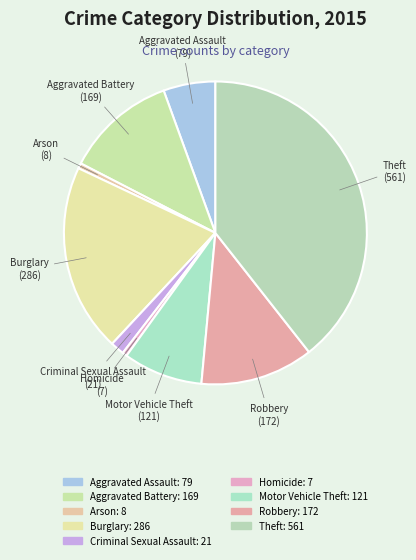

How many slices are in this pie chart?

9